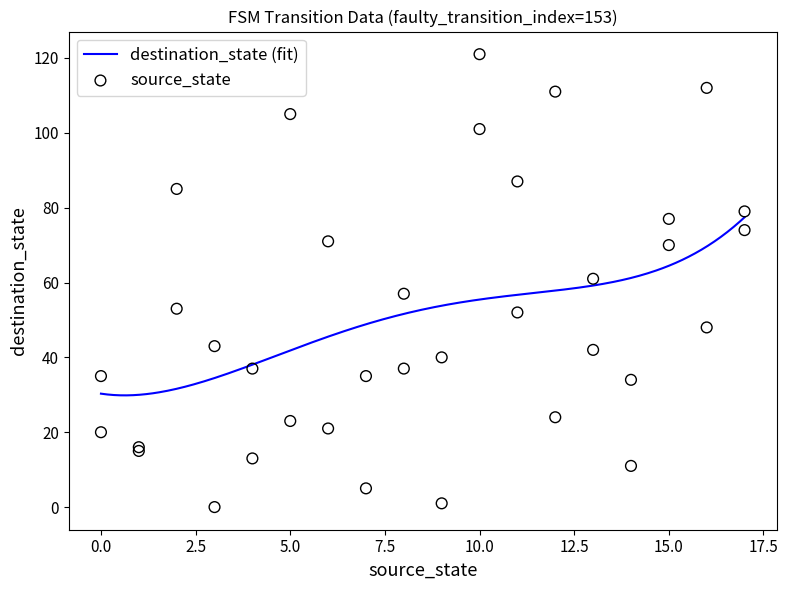

What is the minimum value for destination_state (fit)?

29.8